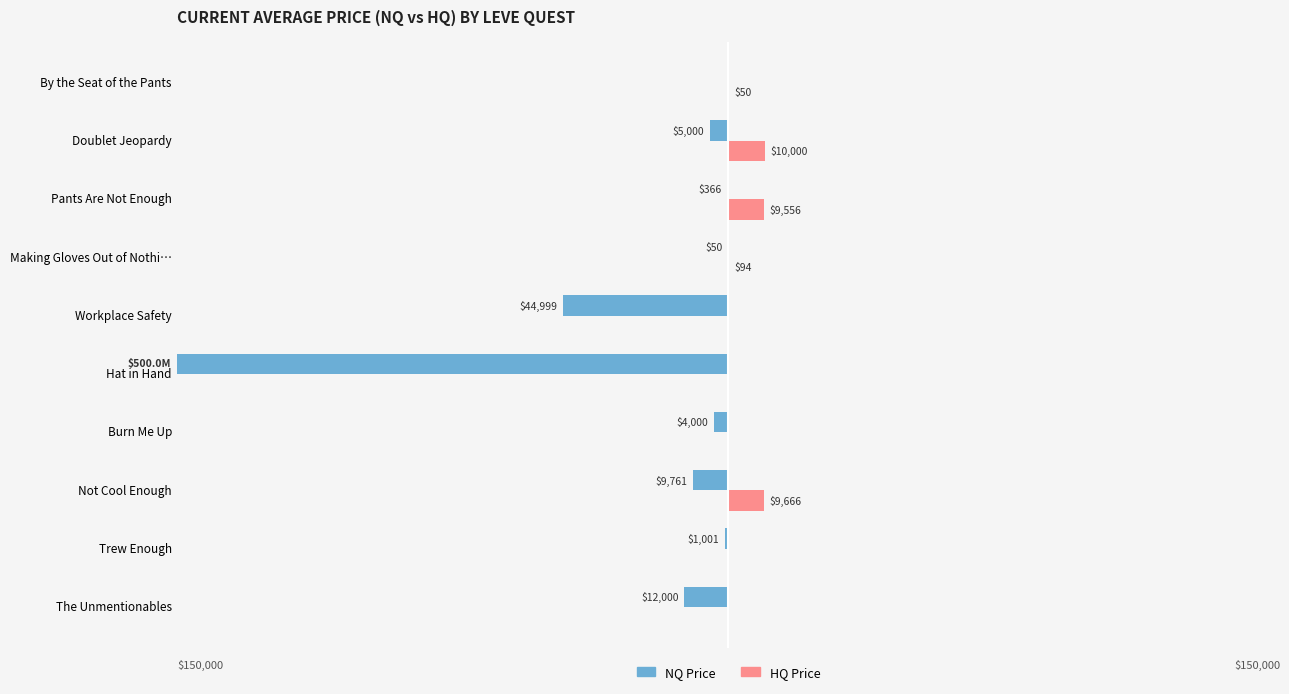

What are all the series names shown in the legend?

NQ Price, HQ Price